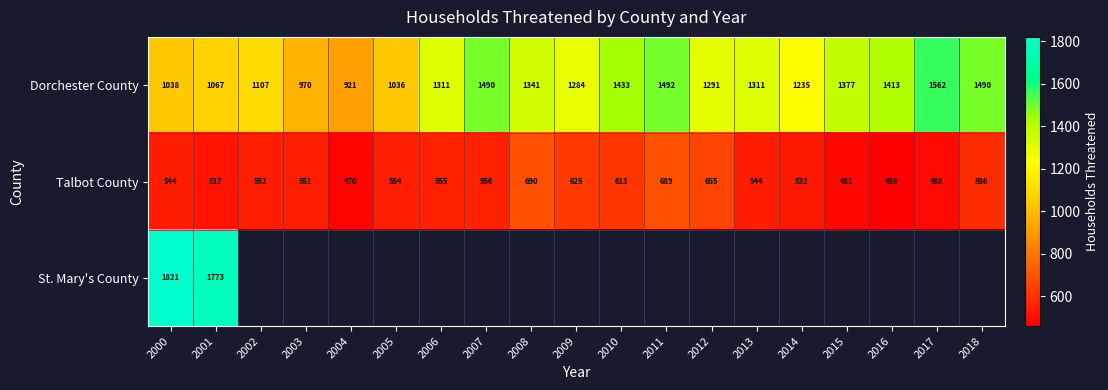

How many data points in Talbot County are less than 552?

9